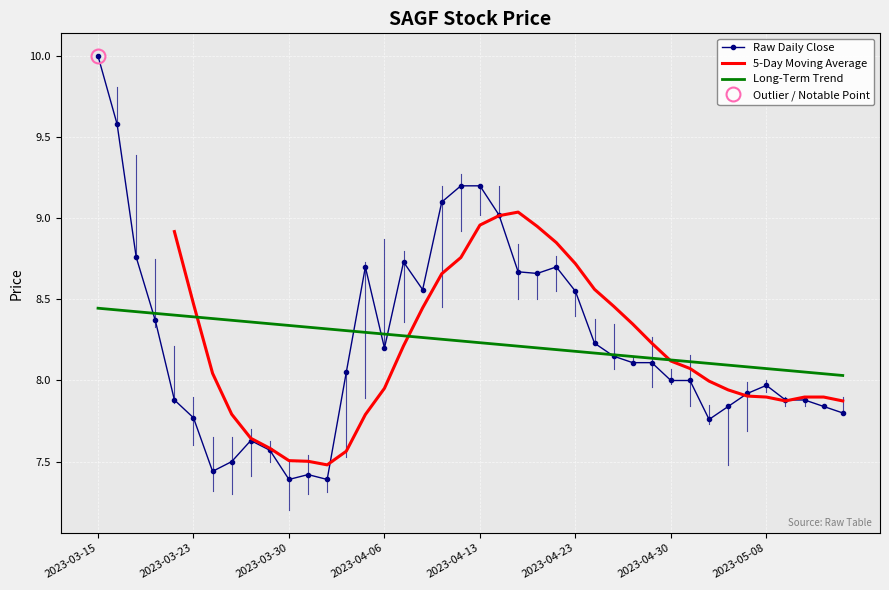

How many interior local peaks does the low_price series have?

6